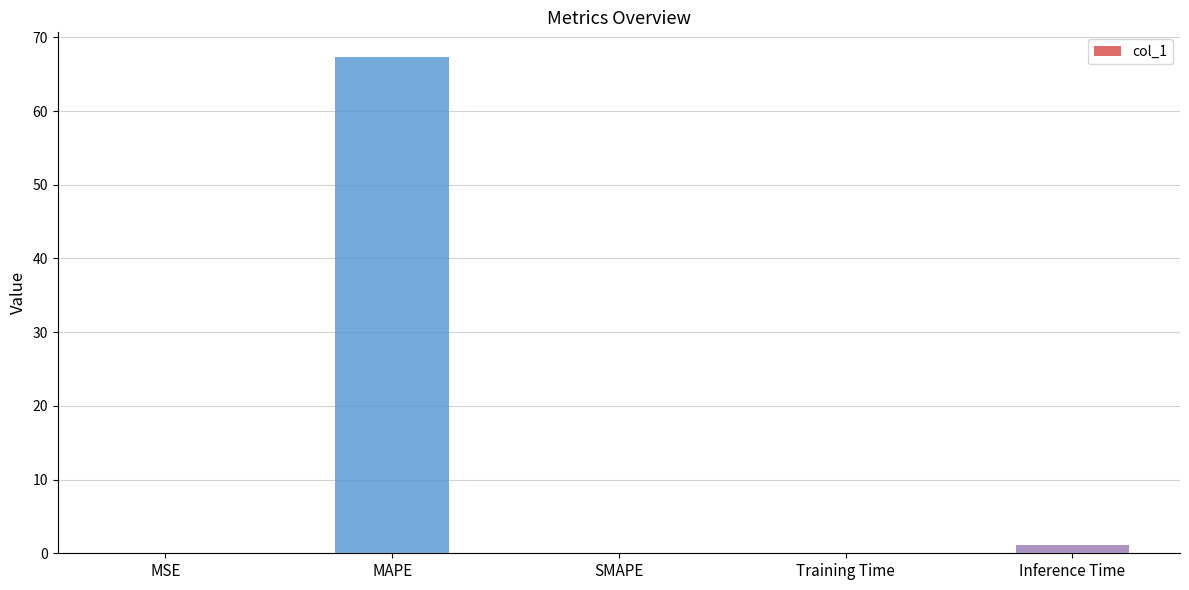

What is the sum of the values at Inference Time and MAPE?

68.5